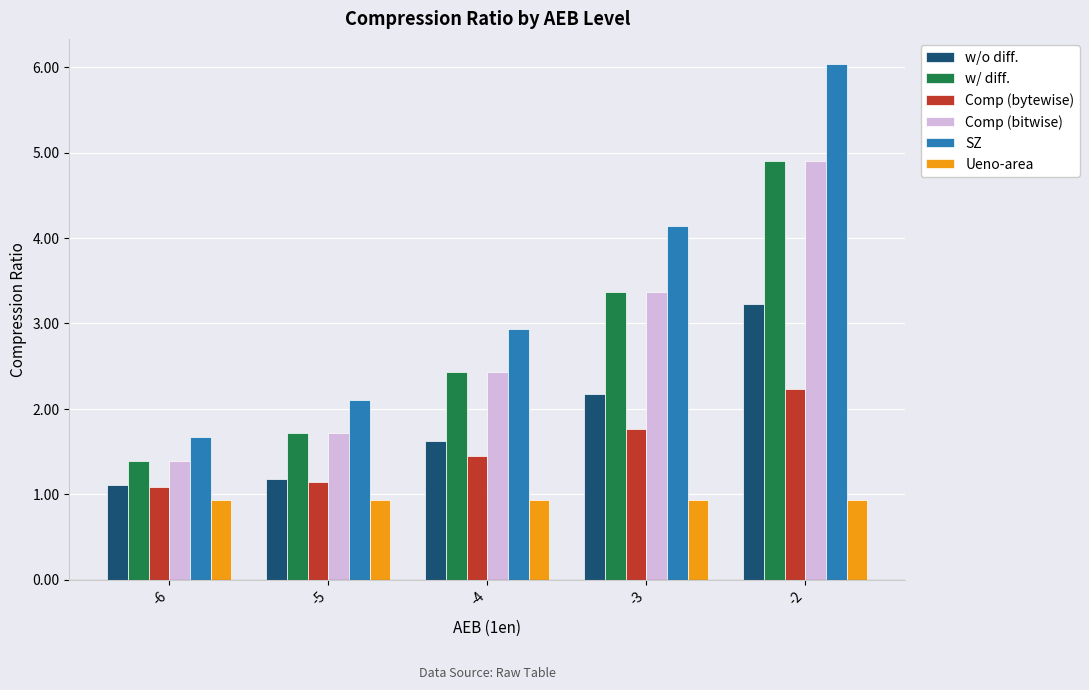

At which category is the sum across all series the highest?

-2